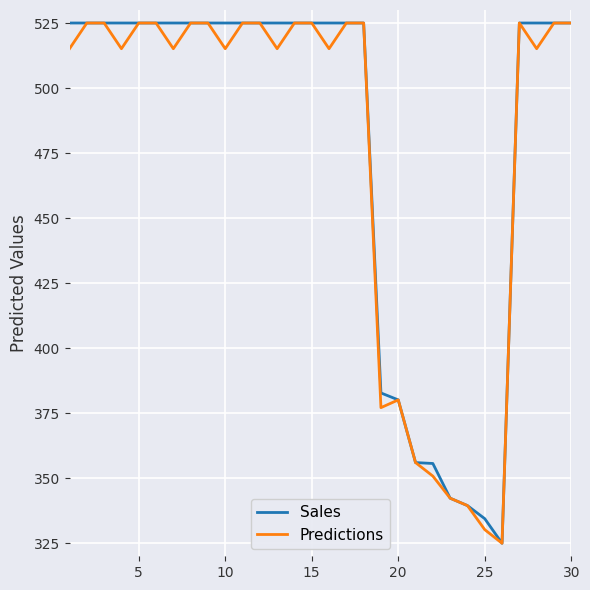

What is the lowest value of the Sales series?

325.0